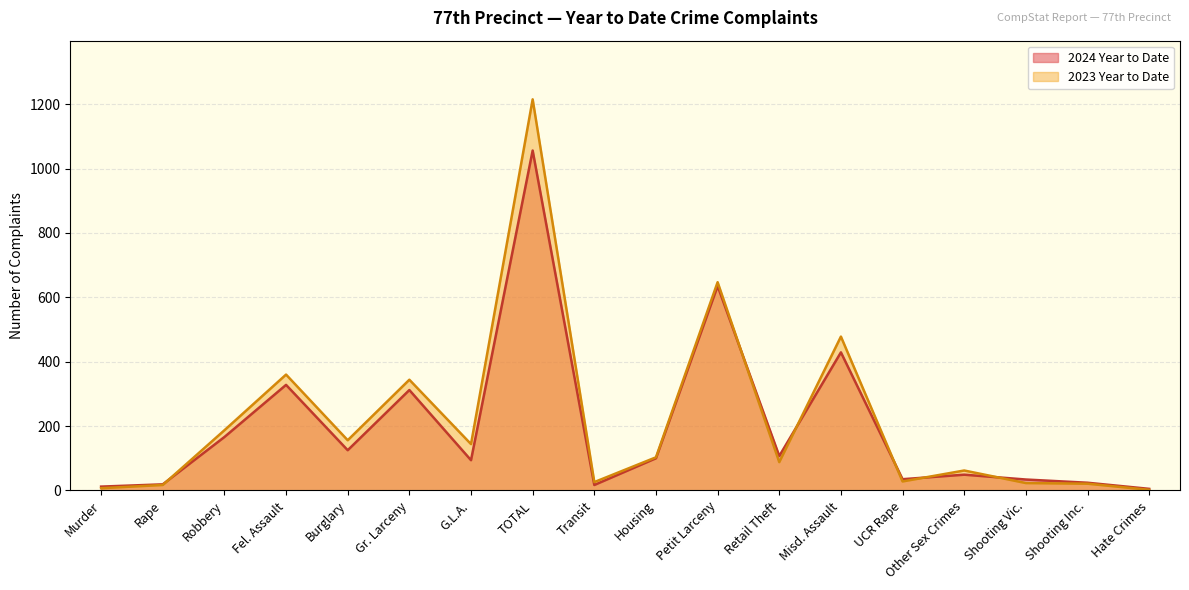

List the labels in order of 2023 Year to Date value, smallest first.

Hate Crimes, Murder, Rape, Shooting Inc., Shooting Vic., Transit, UCR Rape, Other Sex Crimes, Retail Theft, Housing, G.L.A., Burglary, Robbery, Gr. Larceny, Fel. Assault, Misd. Assault, Petit Larceny, TOTAL